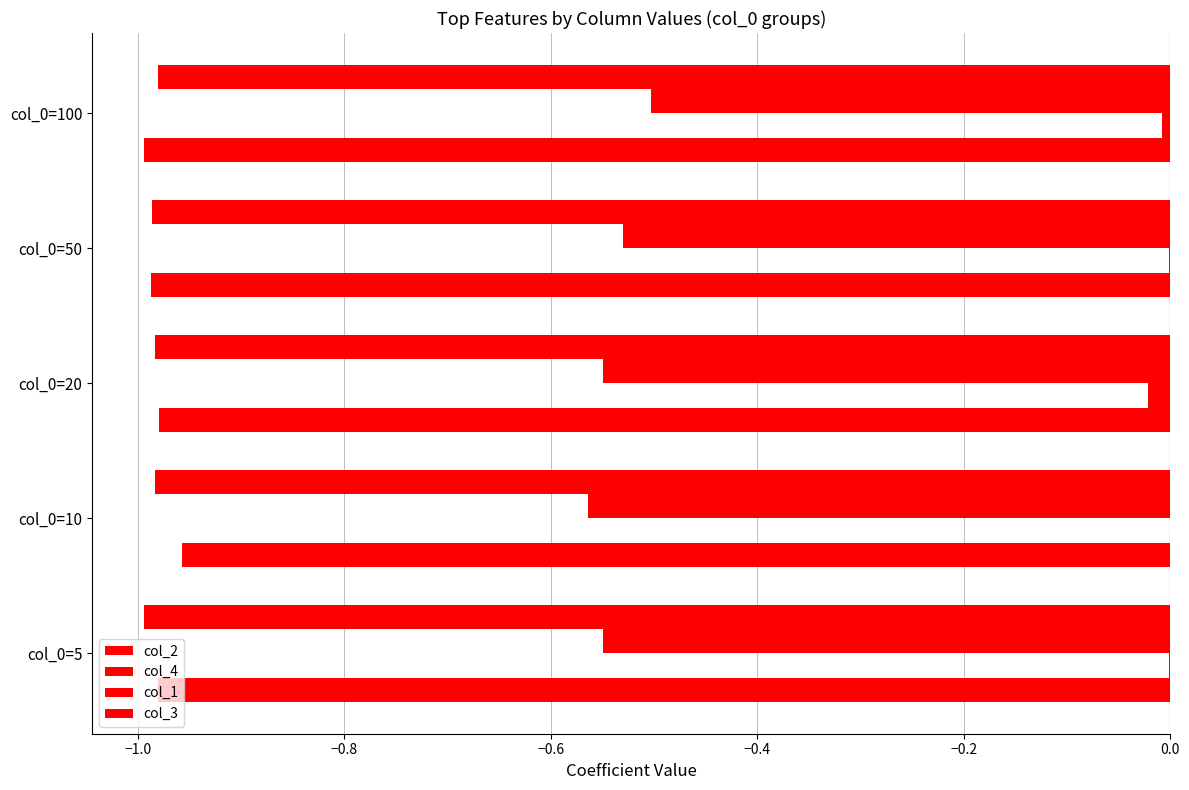

What is the value of the col_1 bar at the 2nd from the left?

-0.6